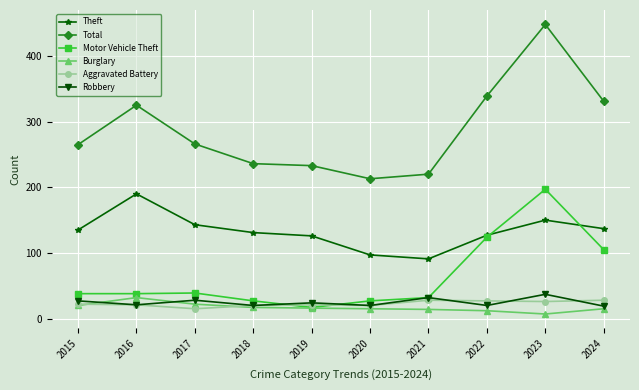

Does the chart have visible grid lines?

Yes